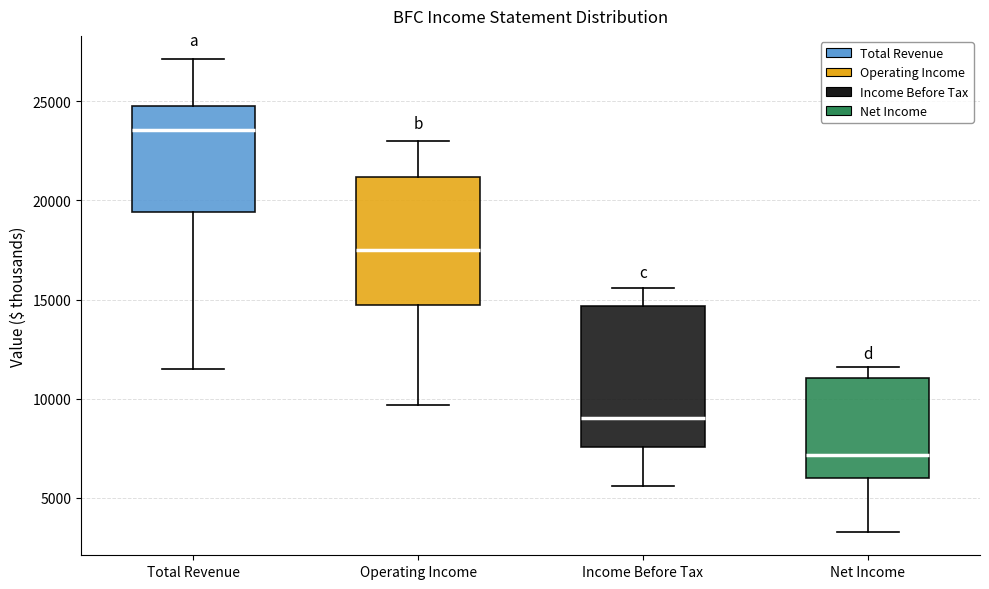

Which box has the highest median line?

Total Revenue